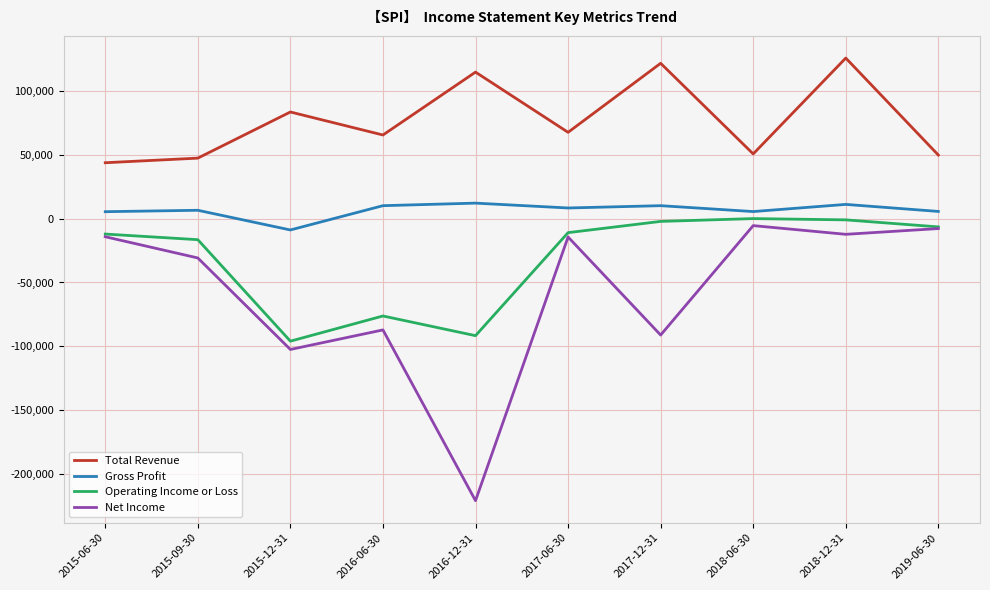

What is the difference between the highest and lowest values at 2019-06-30?

57500